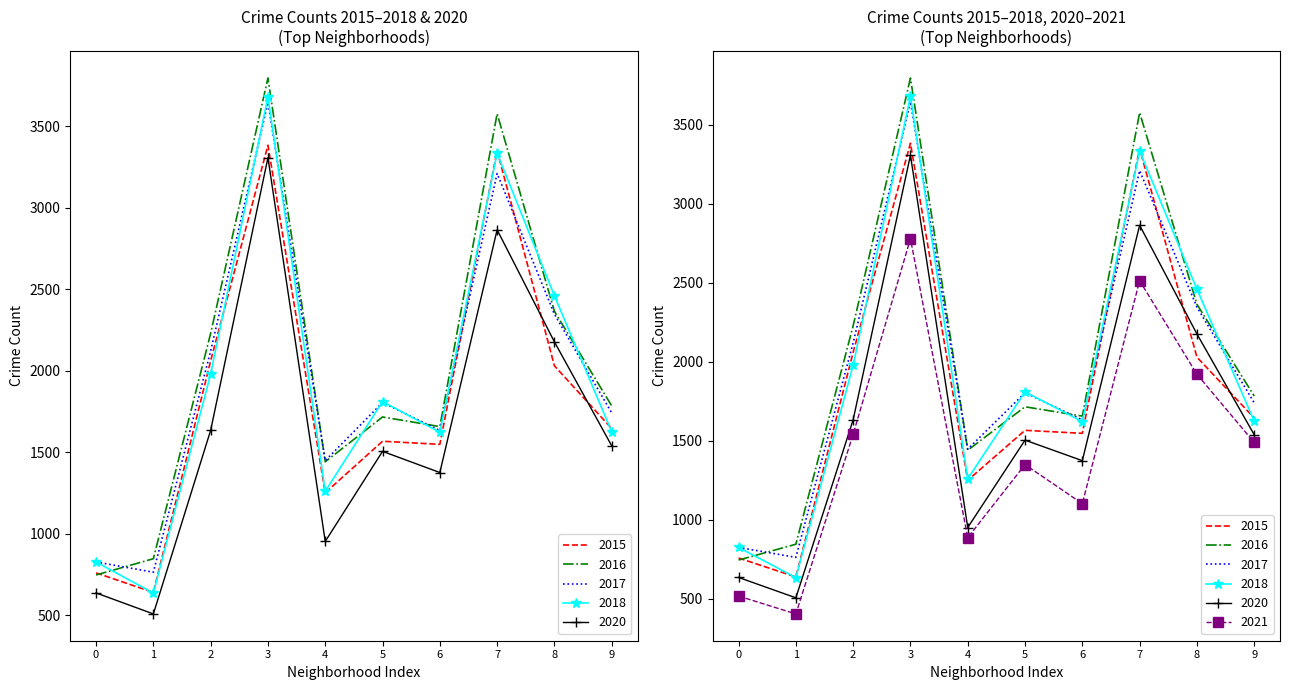

What is the highest value of the 2018 series?

3681